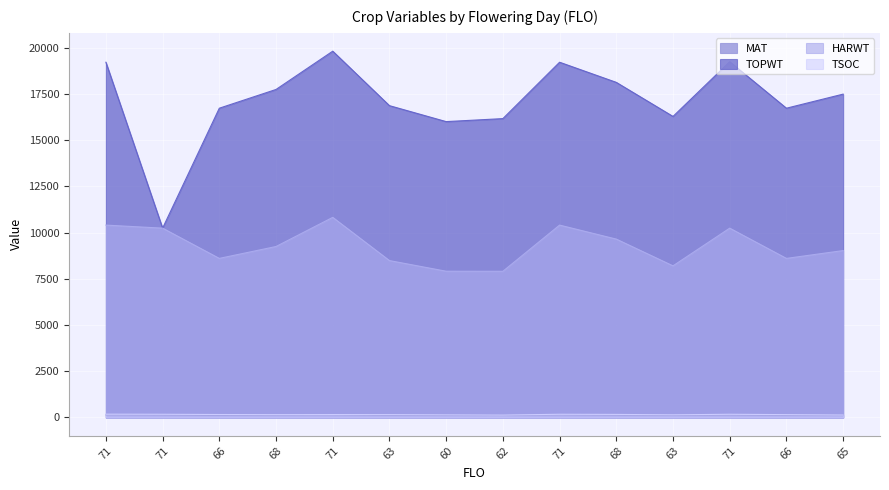

What is the label of the 6th point from the right?

71